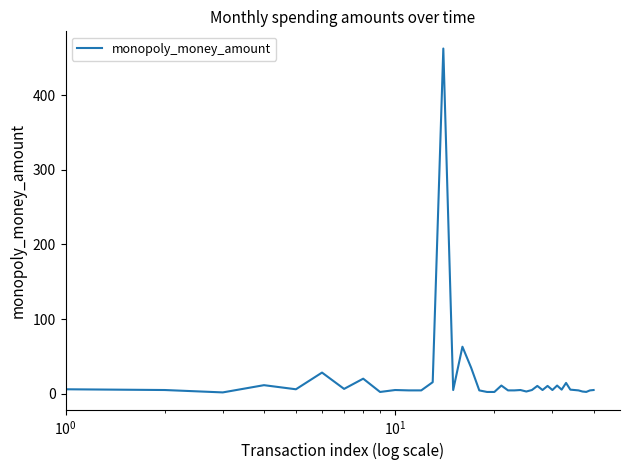

What is the greatest value displayed?

462.5